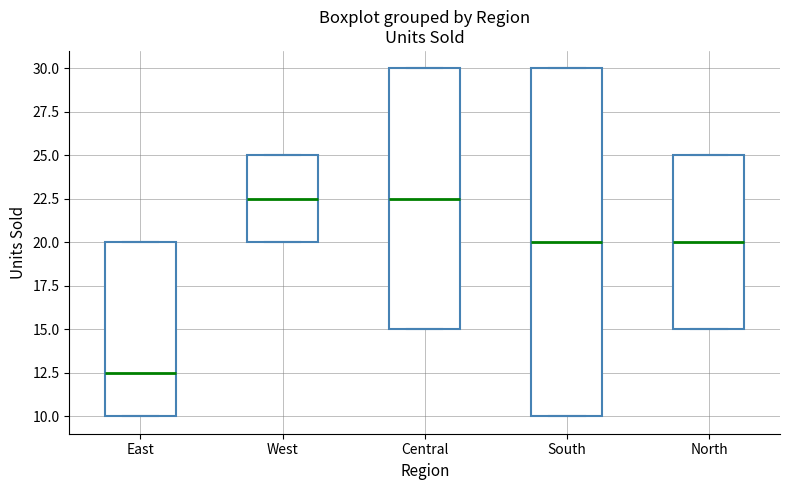

Reading left to right, read every box against the y-axis: the position of its median line, the range the box covers, and the ends of its whiskers. The values are not printed on the chart, so give them approximately, as read against the axis.

East: median 12.5, box 10.0 to 20.0, whiskers 10.0 to 20.0
West: median 22.5, box 20.0 to 25.0, whiskers 20.0 to 25.0
Central: median 22.5, box 15.0 to 30.0, whiskers 15.0 to 30.0
South: median 20.0, box 10.0 to 30.0, whiskers 10.0 to 30.0
North: median 20.0, box 15.0 to 25.0, whiskers 15.0 to 25.0